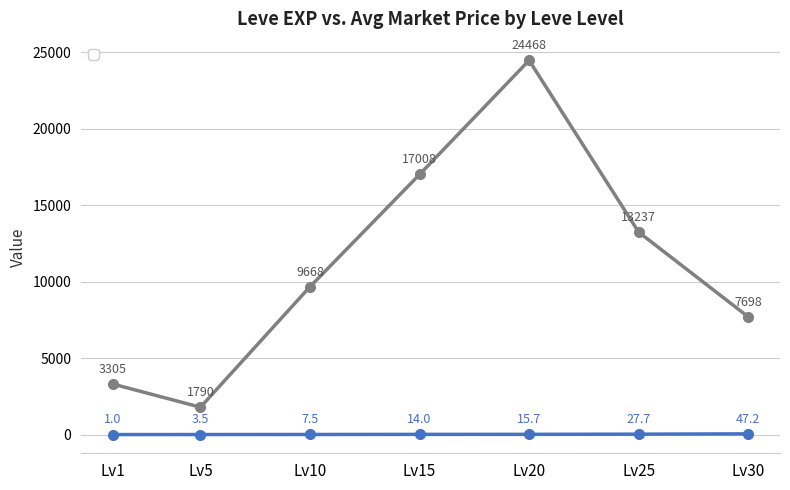

At which category is the sum across all series the highest?

Lv20